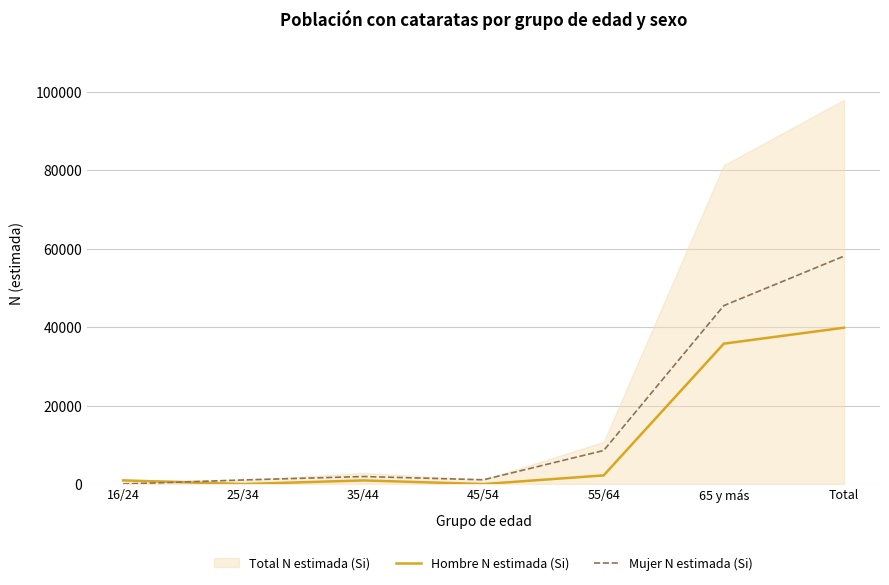

At which label does Mujer N estimada (Si) reach its peak?

Total